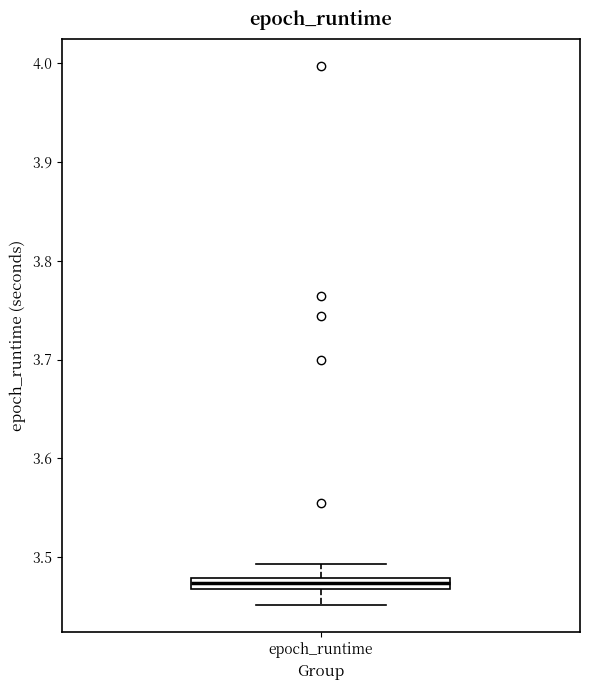

Where is the lower edge of the box for epoch_runtime on the y-axis? The values are not printed on the chart, so give them approximately, as read against the axis.

3.47